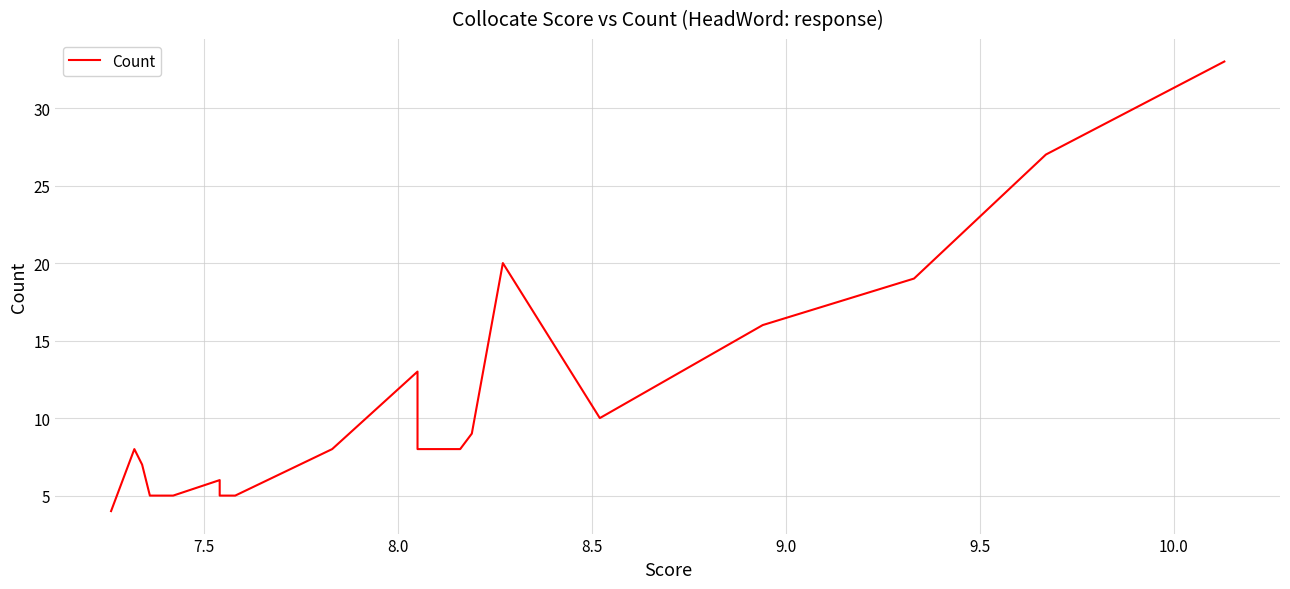

The chart shows a value of 9 at 10.5. True or false?

False